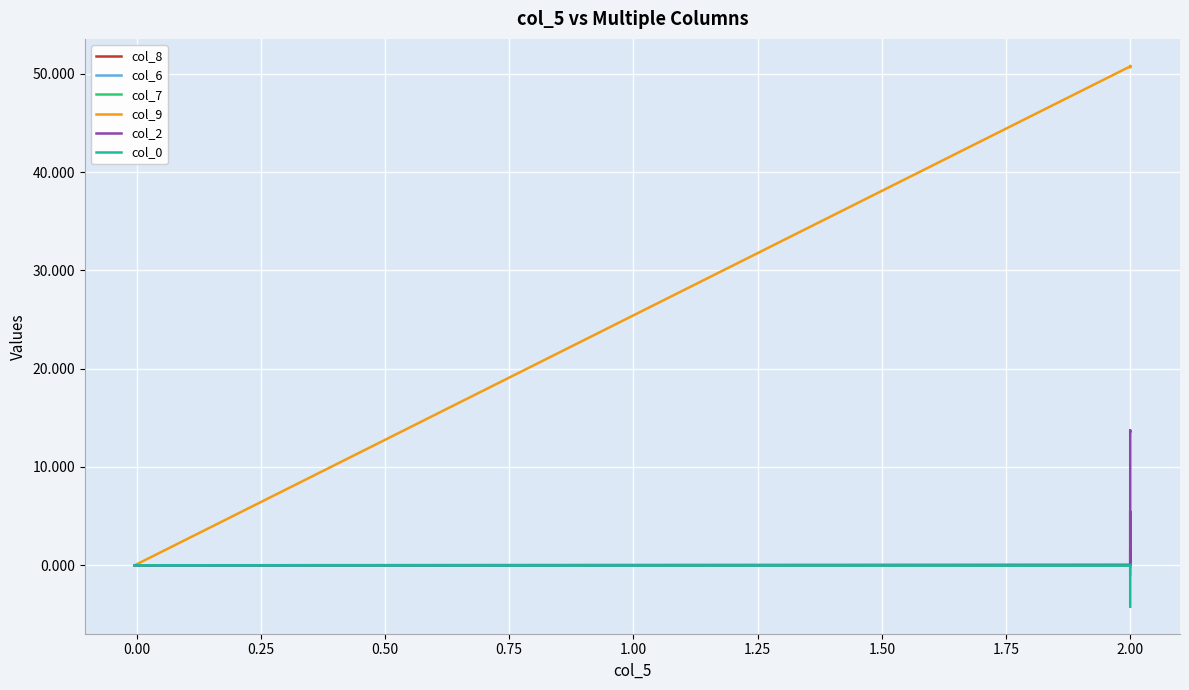

Which series has the widest spread of values?

col_9